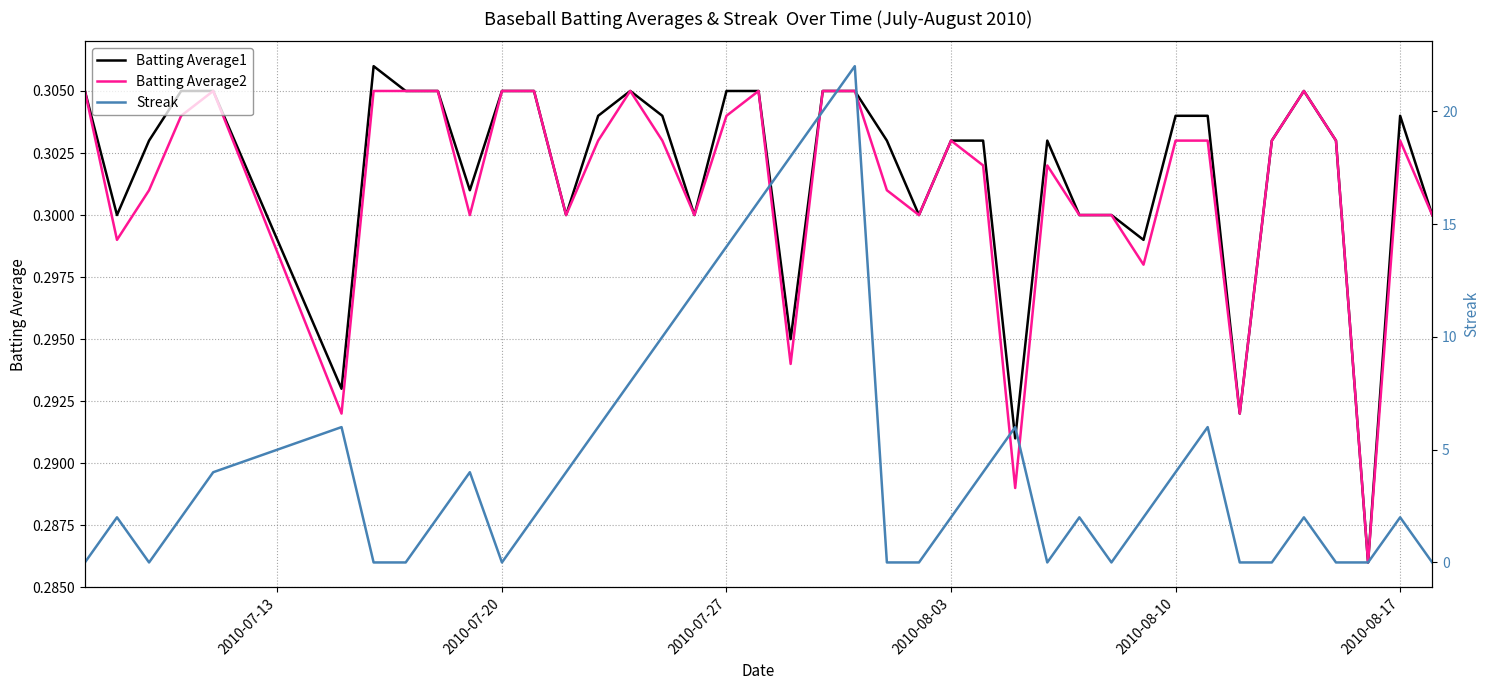

What is the highest value of the Streak series?

22.0